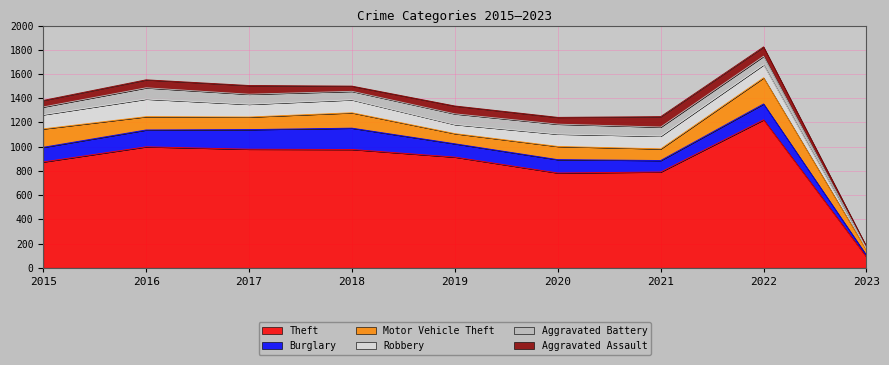

What is the total value across all series at 2019?

1336